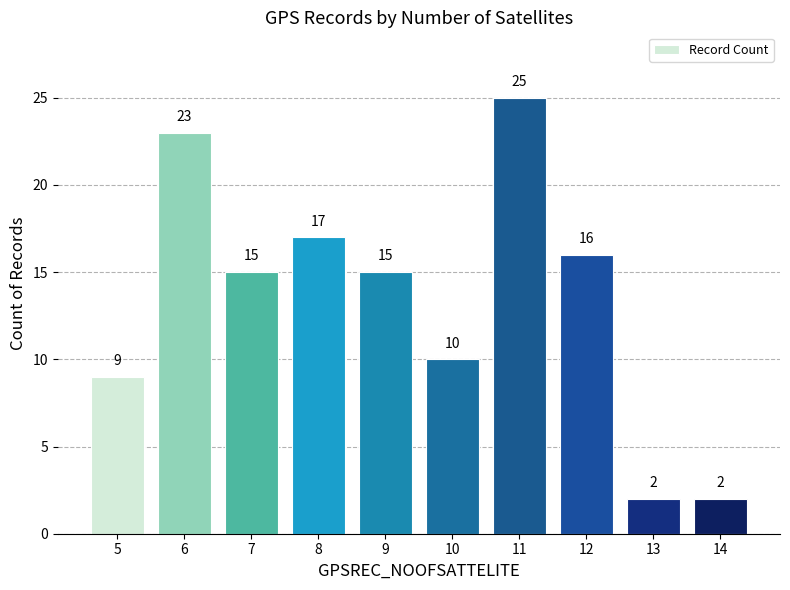

At which category does the chart reach its peak across all series?

11